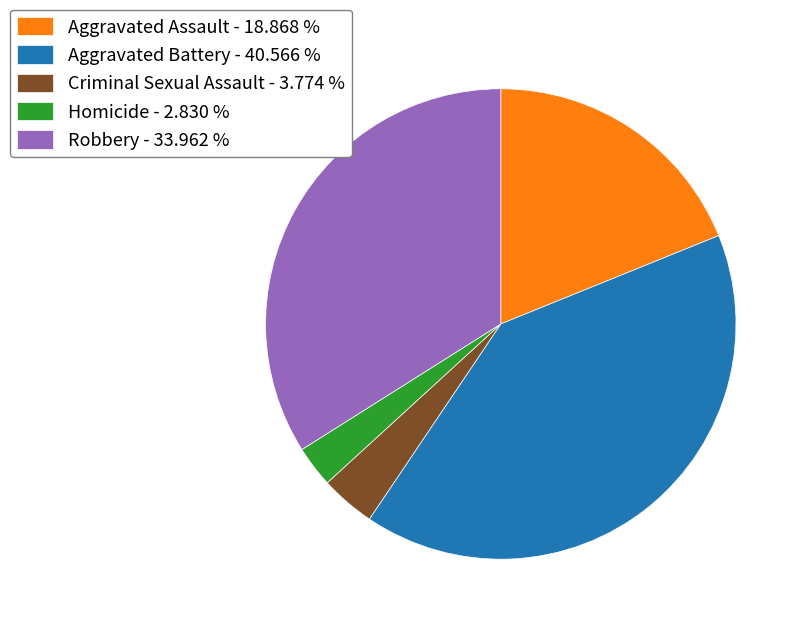

Between Aggravated Battery and Criminal Sexual Assault, which is larger?

Aggravated Battery